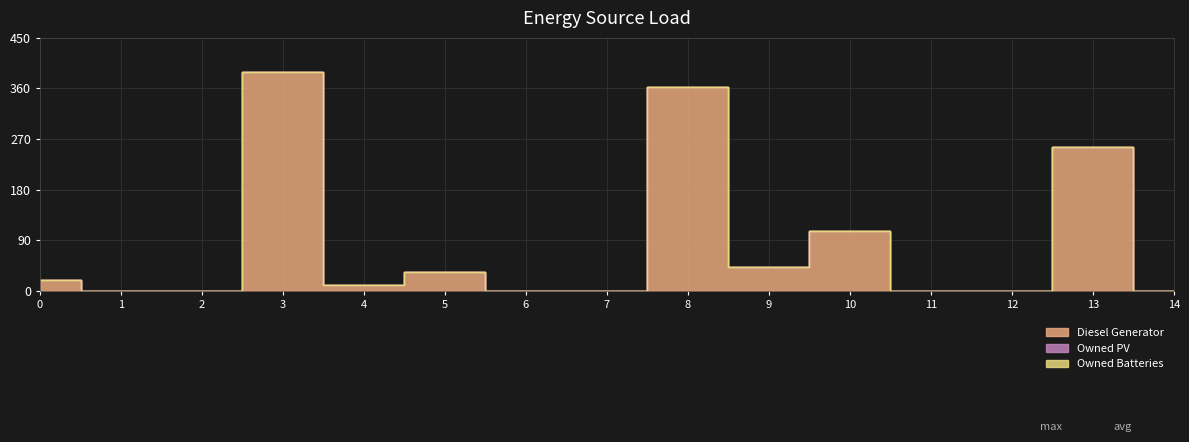

True or false: Diesel Generator and Owned PV intersect in this chart.

False